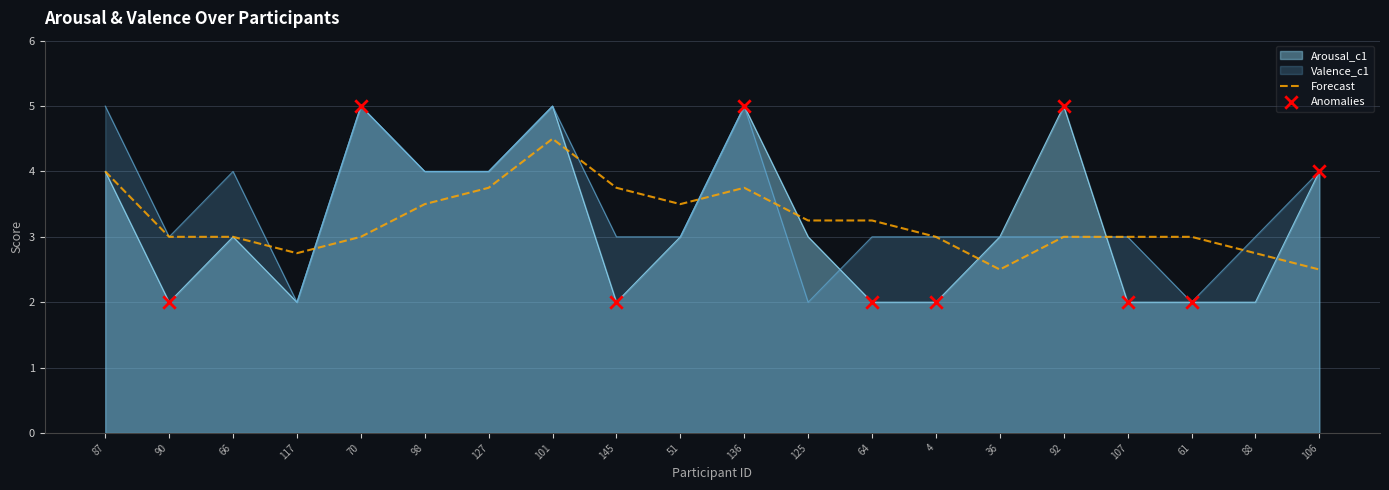

What are all the series names shown in the legend?

Arousal_c1, Valence_c1